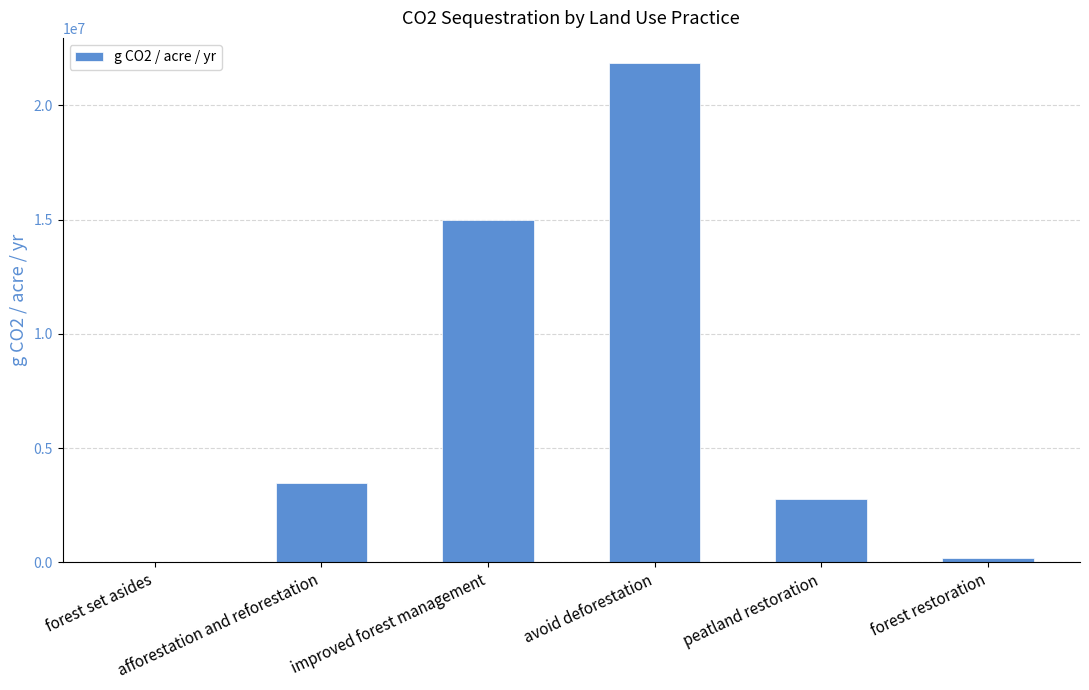

What is the maximum value shown in the chart?

21853024.7